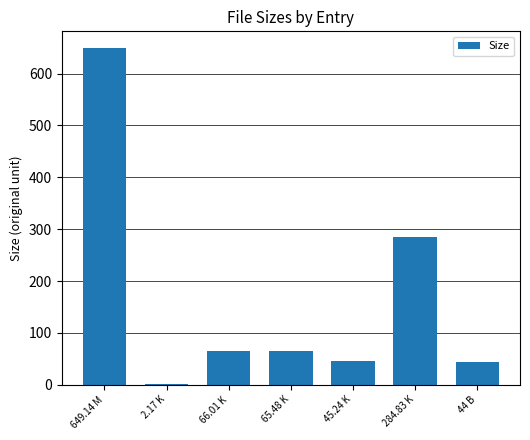

What is the change in value from 2.17 K to 44 B?

+41.8